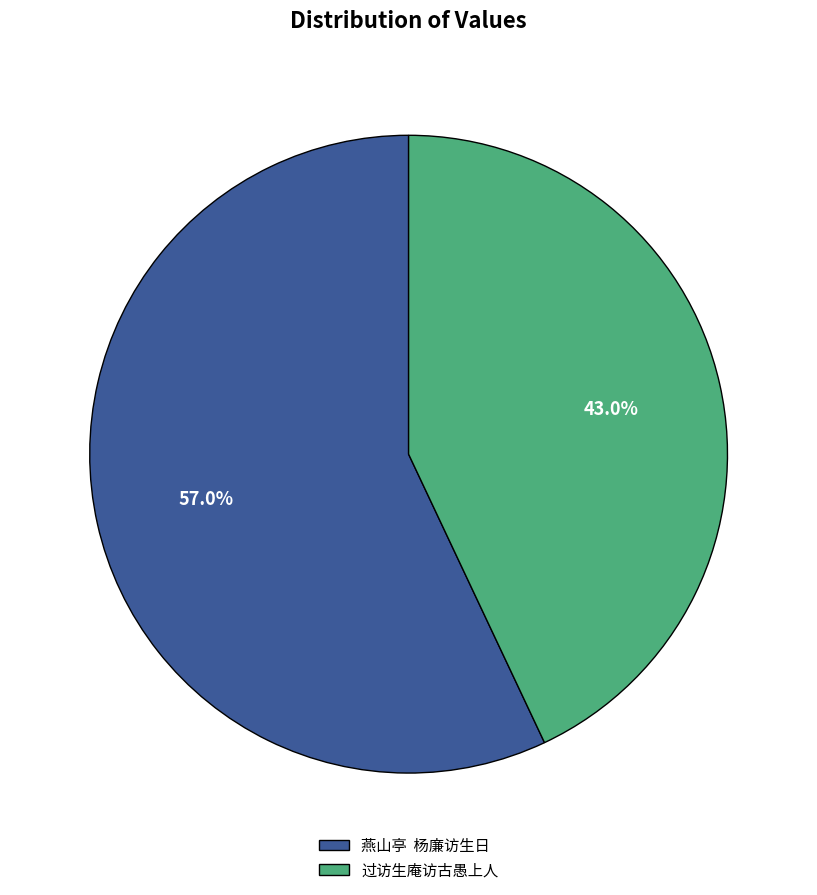

To the nearest percent, what percentage of the pie is 过访生庵访古愚上人?

43%